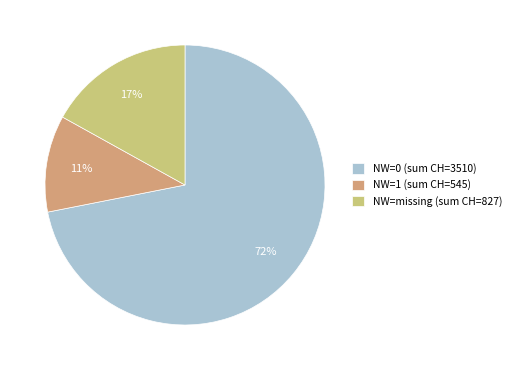

To the nearest percent, what percentage of the pie is NW=missing (sum CH=827)?

17%